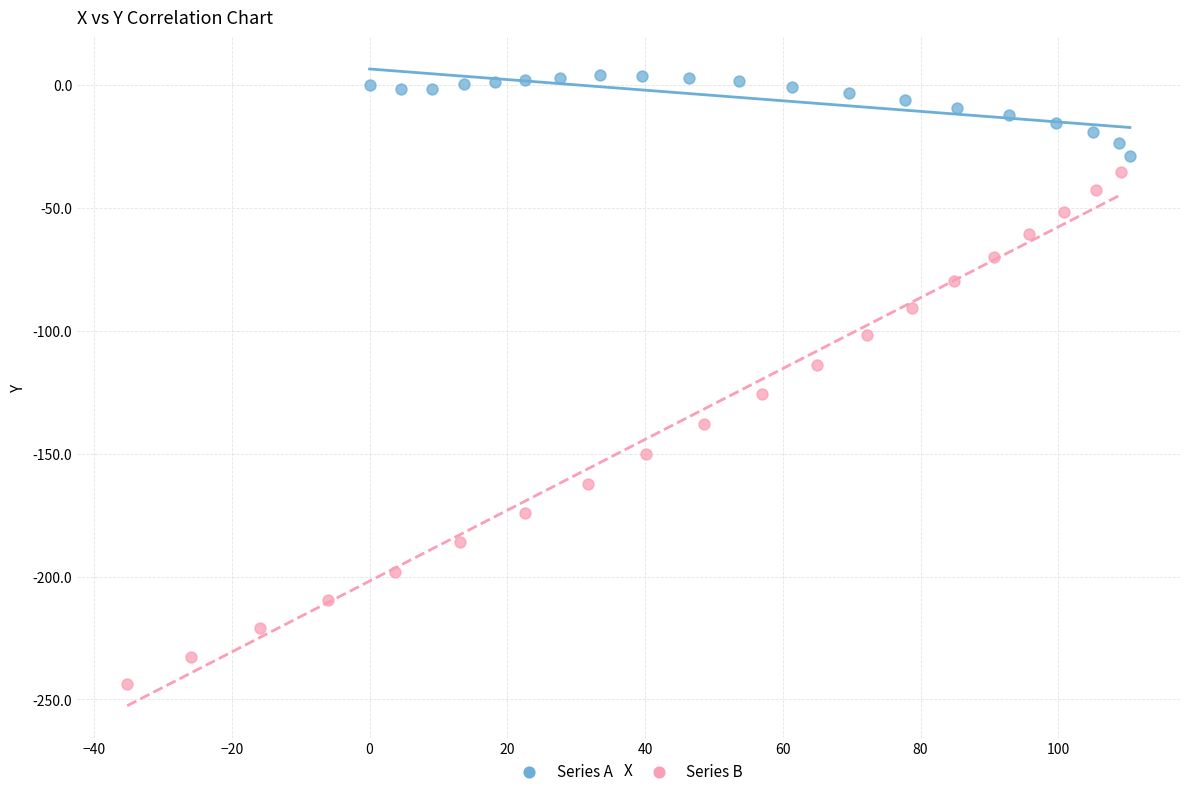

Which series reaches the maximum Y coordinate?

Series A